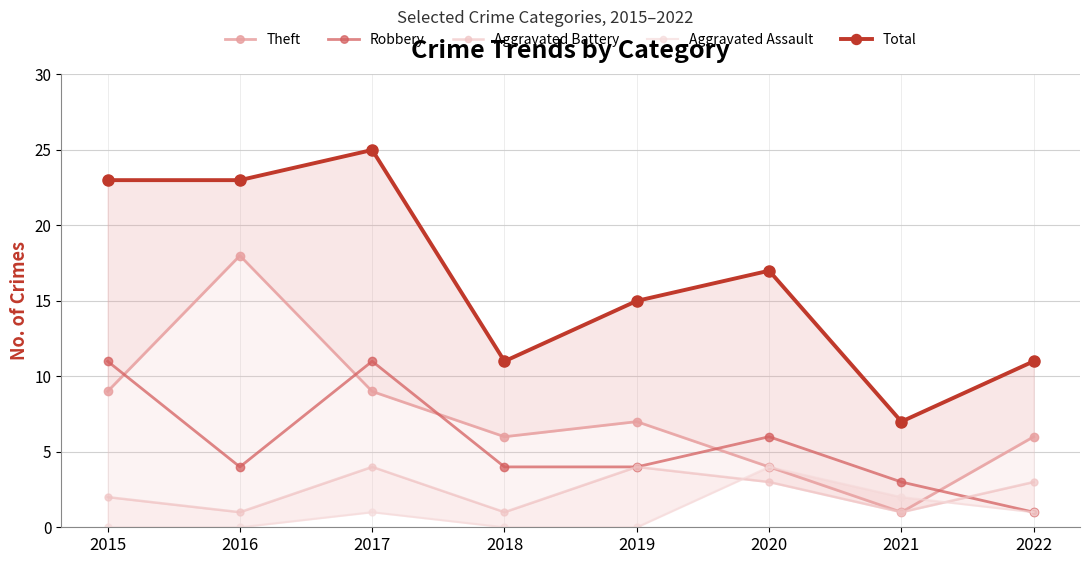

What is the difference between the maximum and minimum values in the Aggravated Assault series?

4